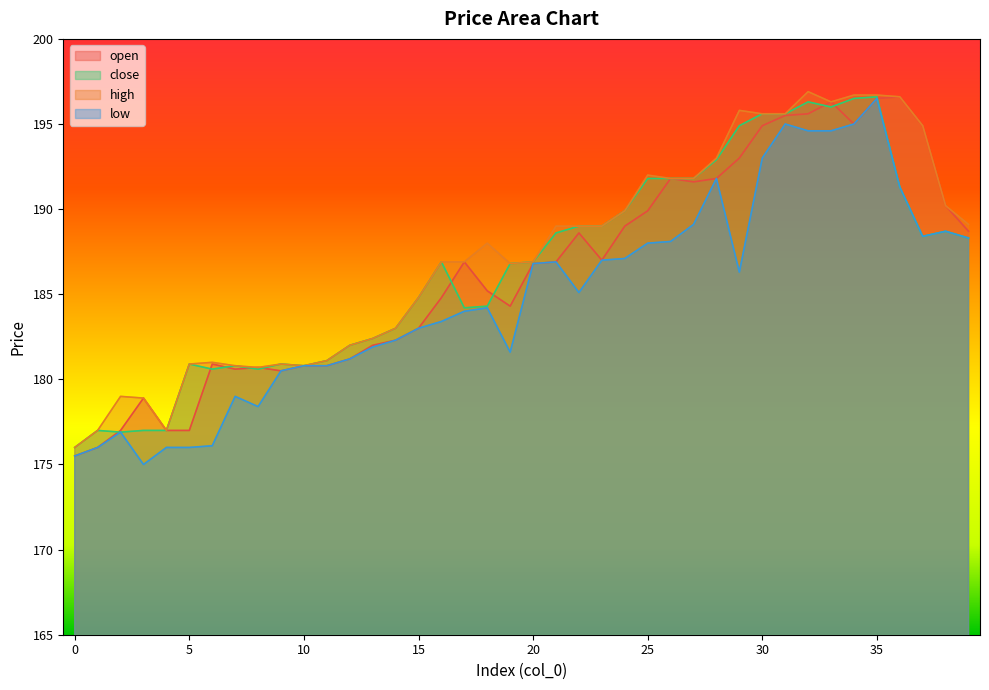

True or false: close and high cross at least once.

False